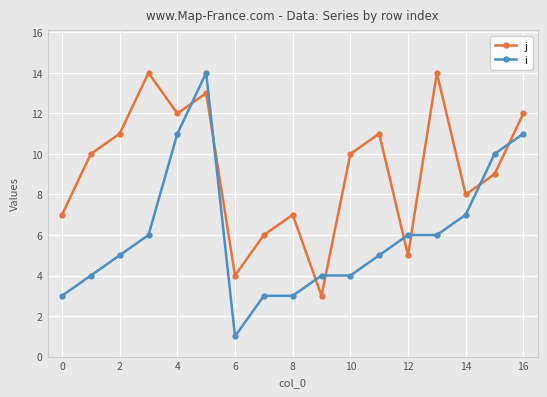

What is the greatest value displayed?

14